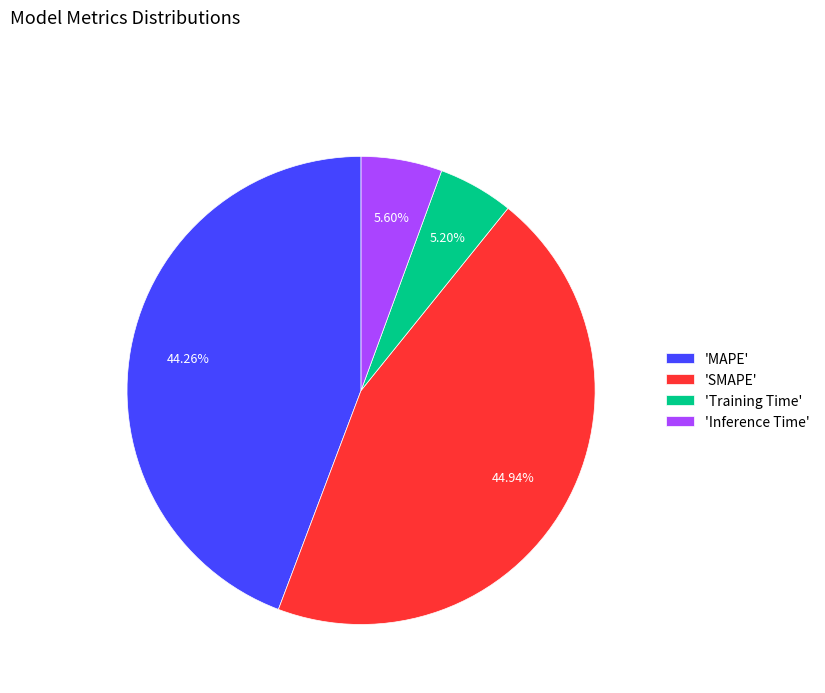

Does 'Inference Time' account for over 50% of the chart?

No